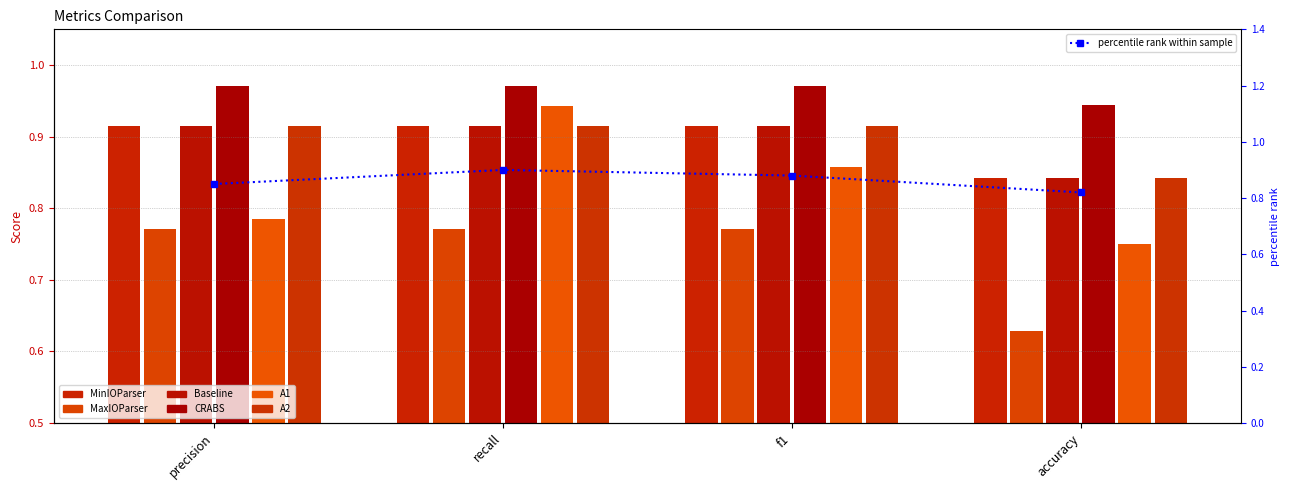

At how many categories does at least one series exceed 0?

4